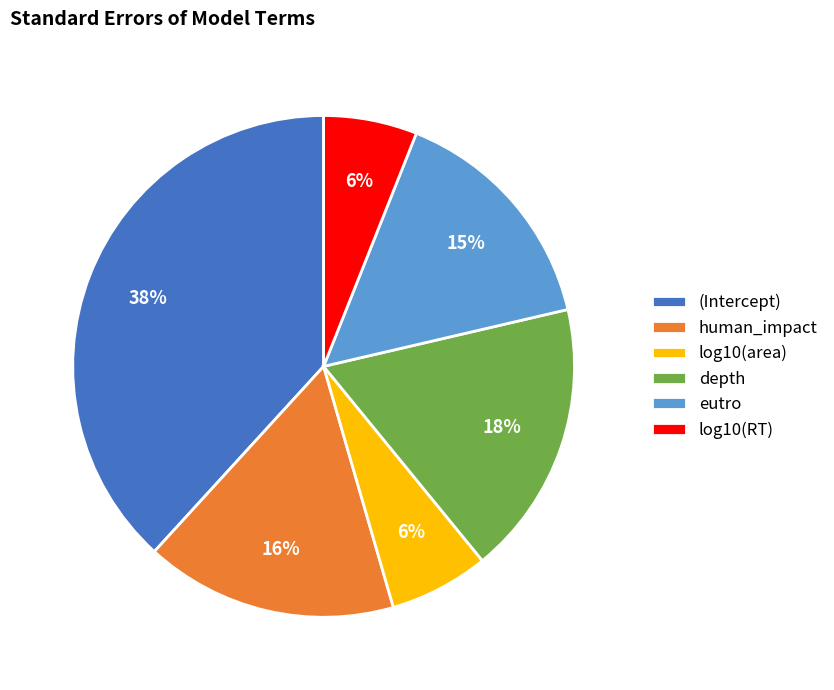

How many segments does this pie chart have?

6